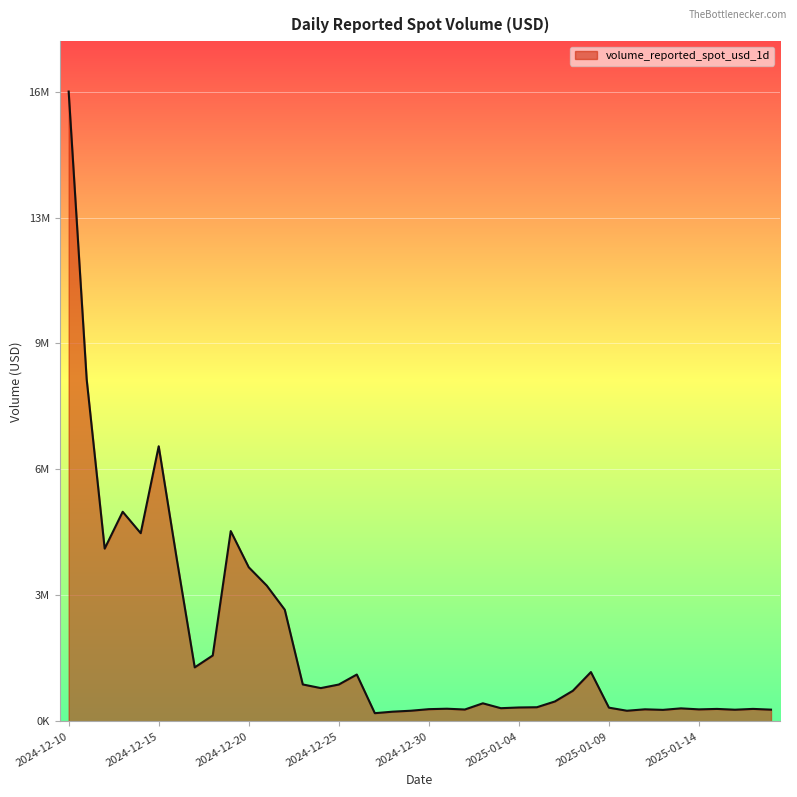

Does the chart display data point markers on the line(s)?

No